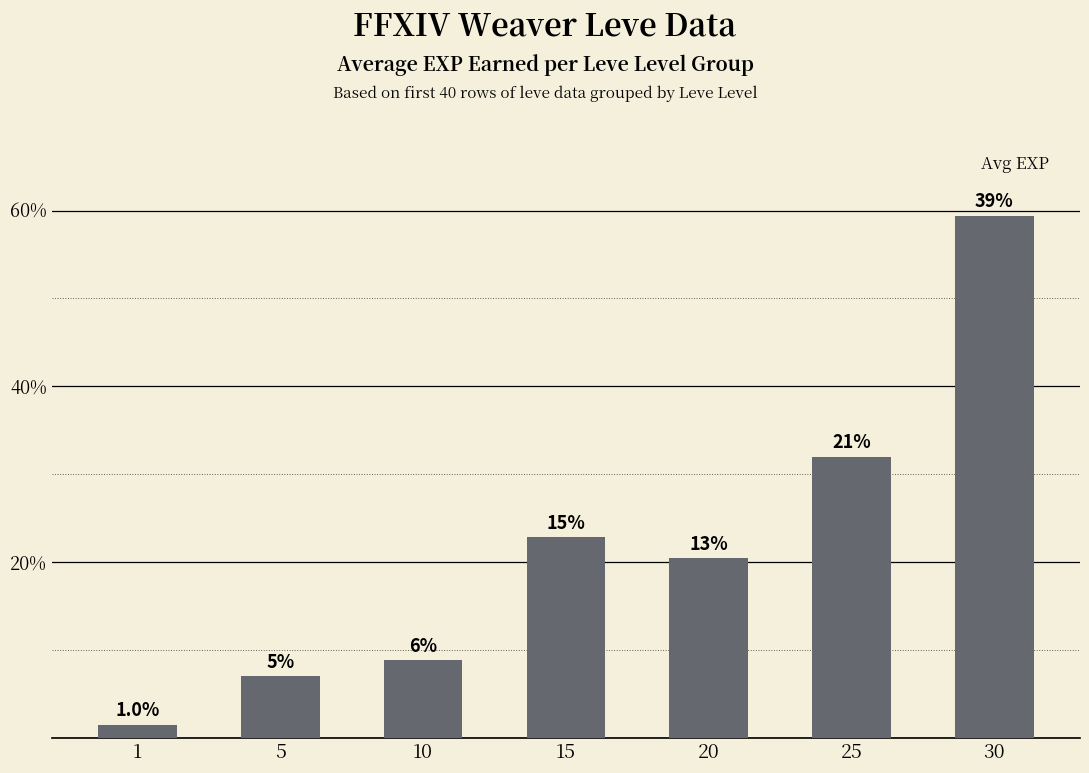

What is the change in value from 15 to 20?

-2.4